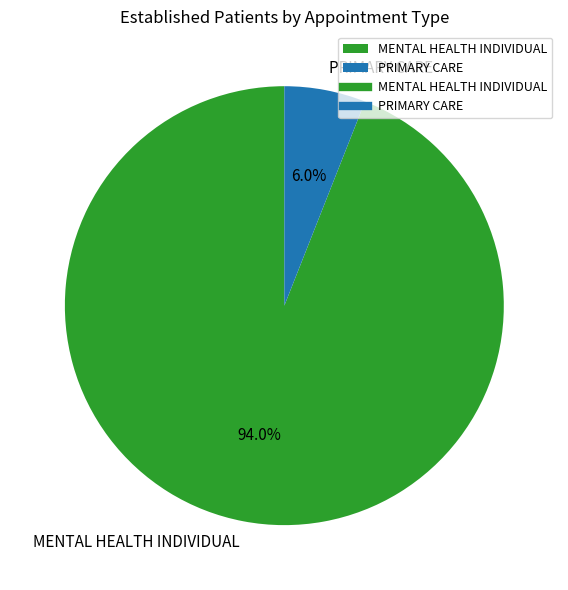

To the nearest percent, what percentage of the pie is MENTAL HEALTH INDIVIDUAL?

94%